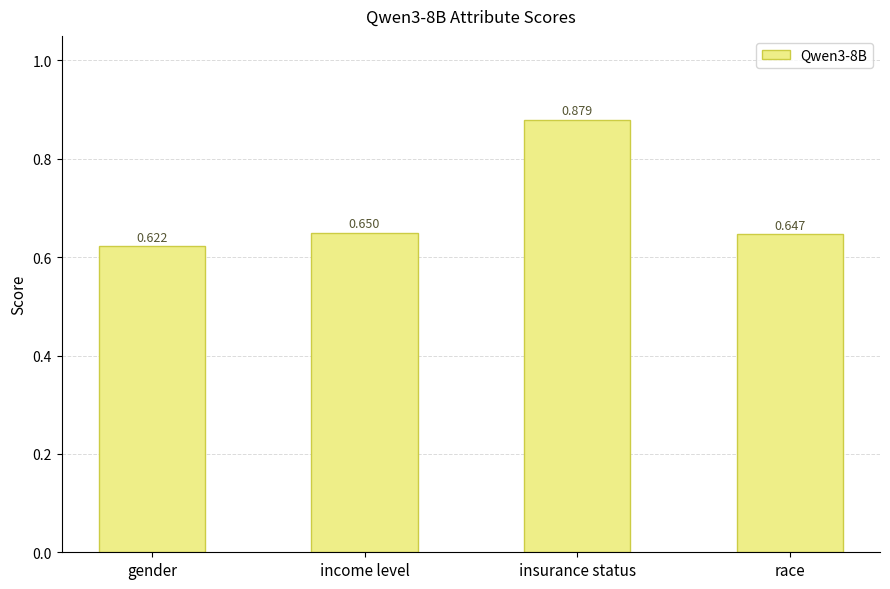

Between gender and insurance status, which is larger?

insurance status